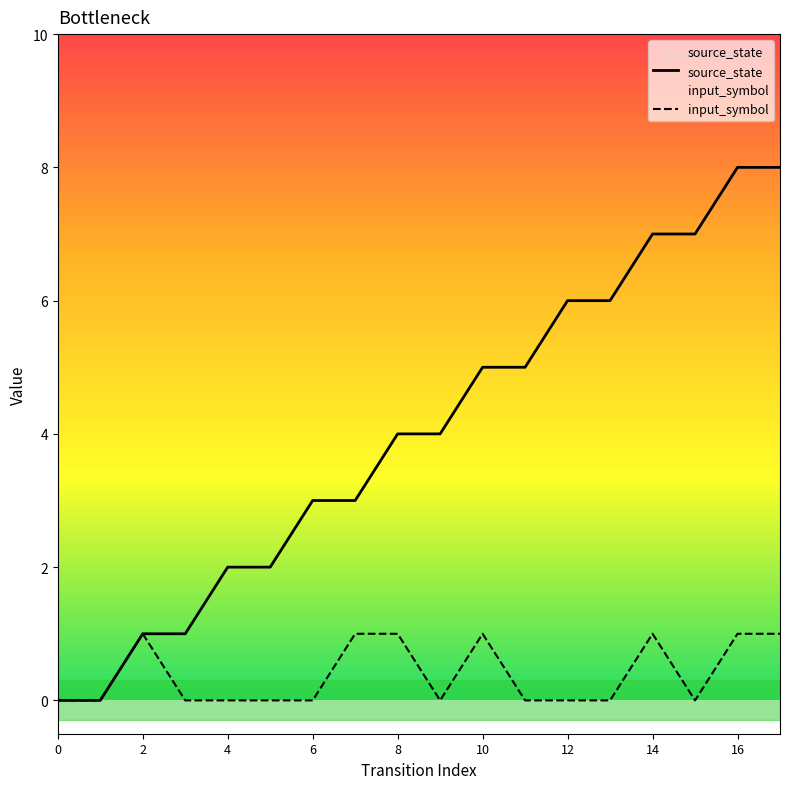

Count the input_symbol values in the range 0 to 1.

18